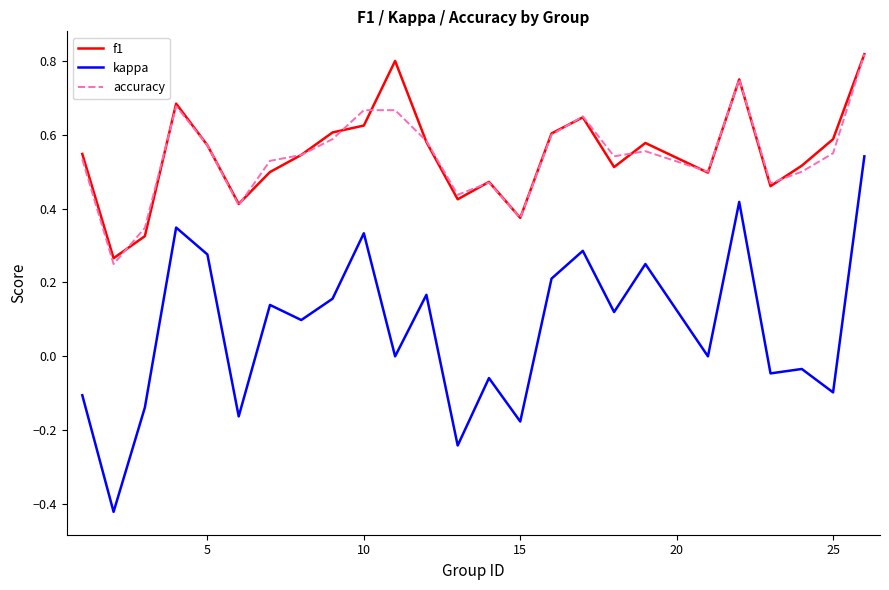

Is this an area chart (filled region under the line)?

No